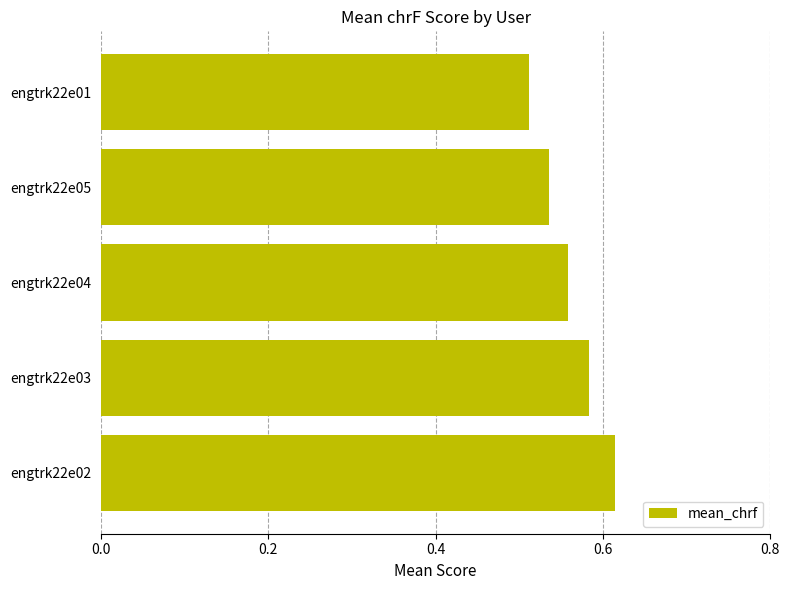

Count the number of categories in the chart.

5